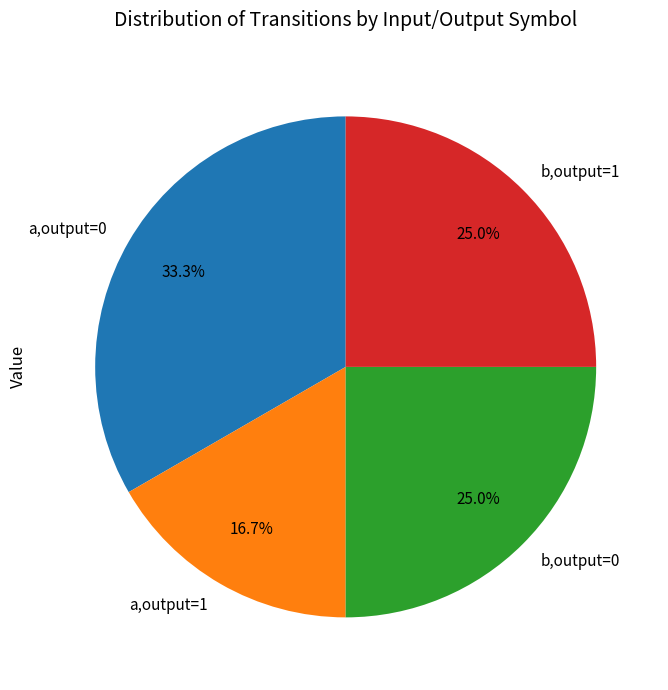

Between a,output=1 and b,output=0, which is larger?

b,output=0